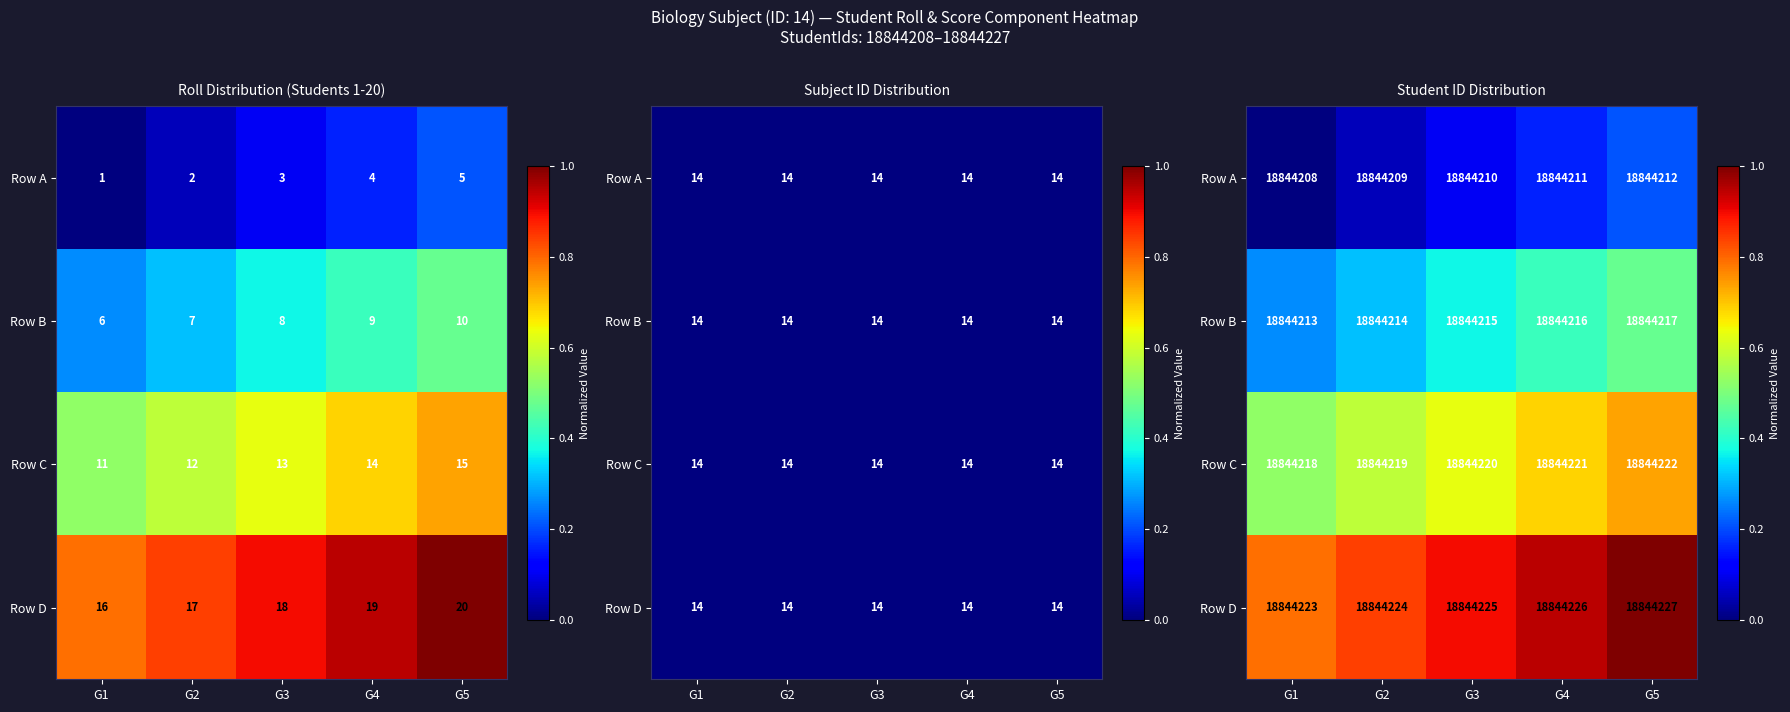

What is the approximate value of Row D at G5?

1.0